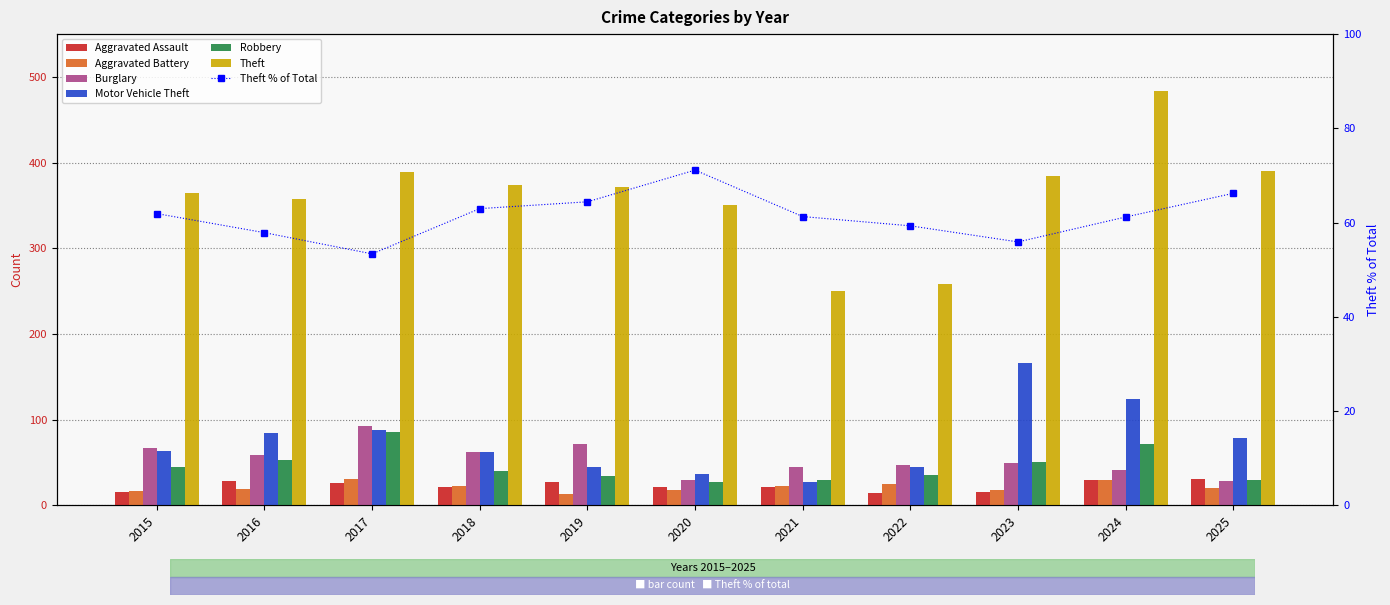

Reading left to right, extract all data points from this chart.

Aggravated Assault: 15	28	26	21	27	21	21	14	16	29	31
Aggravated Battery: 17	19	31	23	13	18	22	25	18	30	20
Burglary: 67	59	92	62	71	30	45	47	49	41	28
Motor Vehicle Theft: 63	84	88	62	45	37	27	45	166	124	79
Robbery: 45	53	86	40	34	27	29	35	51	71	29
Theft: 364	357	389	374	371	350	250	258	384	484	390